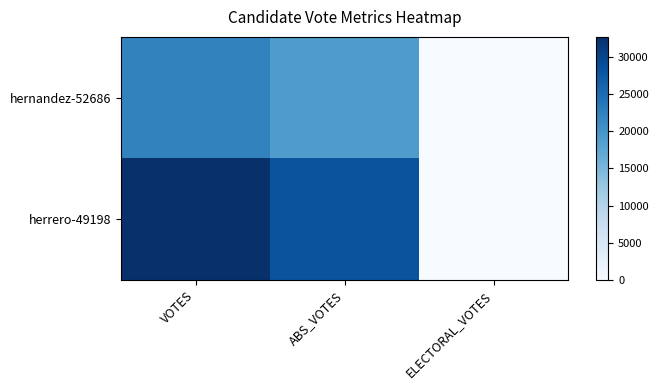

Reading left to right, transcribe all the data shown in this chart.

hernandez-52686: VOTES=22242	ABS_VOTES=19014	ELECTORAL_VOTES=0
herrero-49198: VOTES=32649	ABS_VOTES=28132	ELECTORAL_VOTES=0